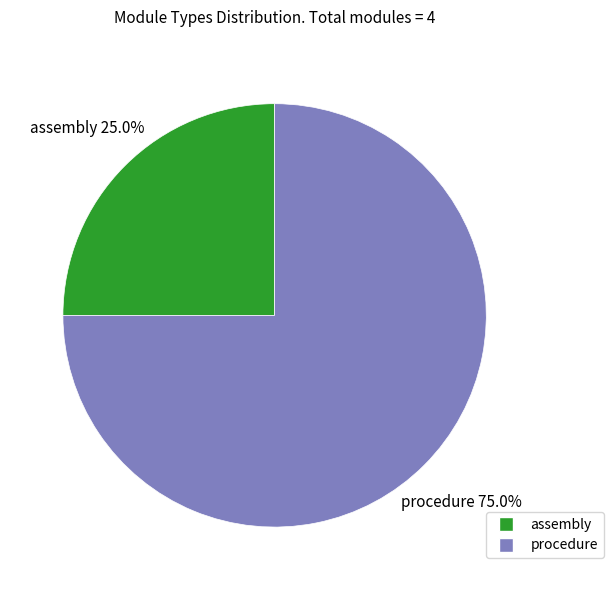

Which slice is the largest?

procedure